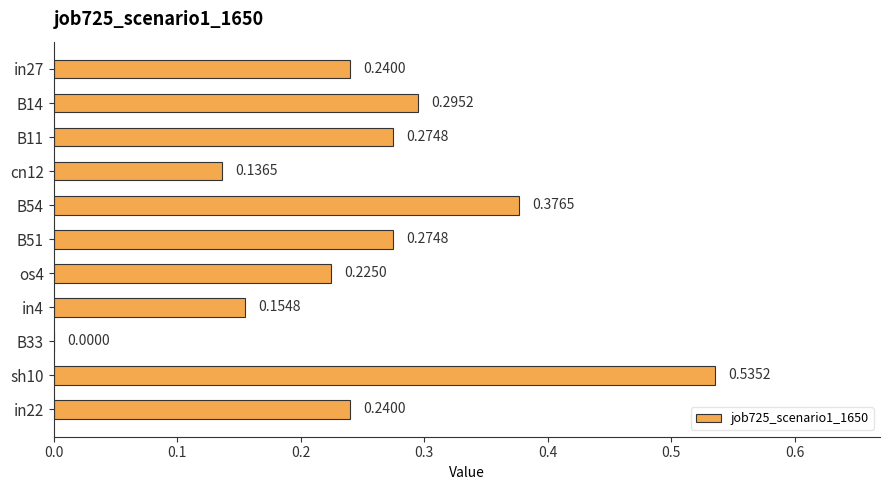

Which has a higher value, os4 or B51?

B51